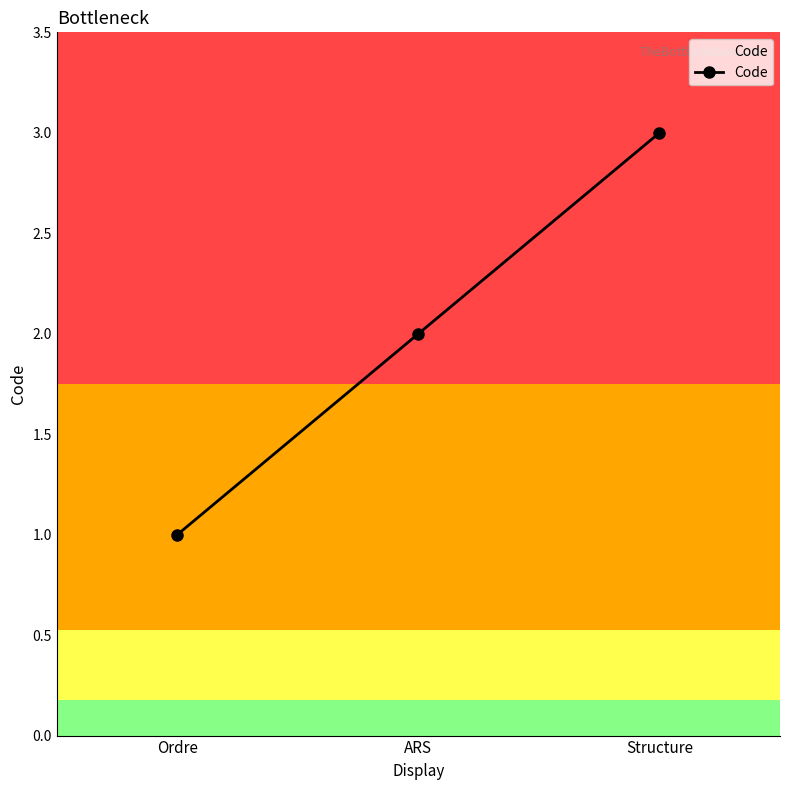

List the labels in order of value, smallest first.

Ordre, ARS, Structure